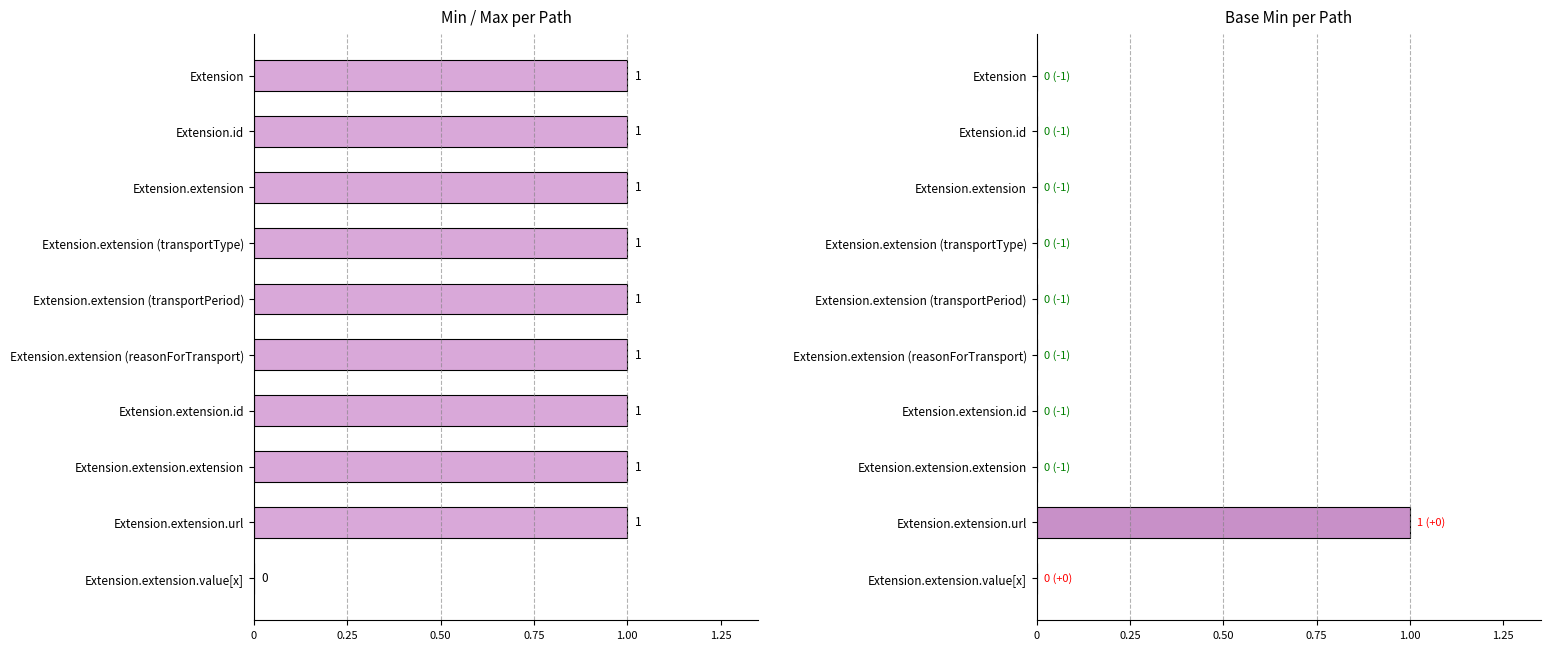

The value of Base Min at Extension is 0. True or false?

True